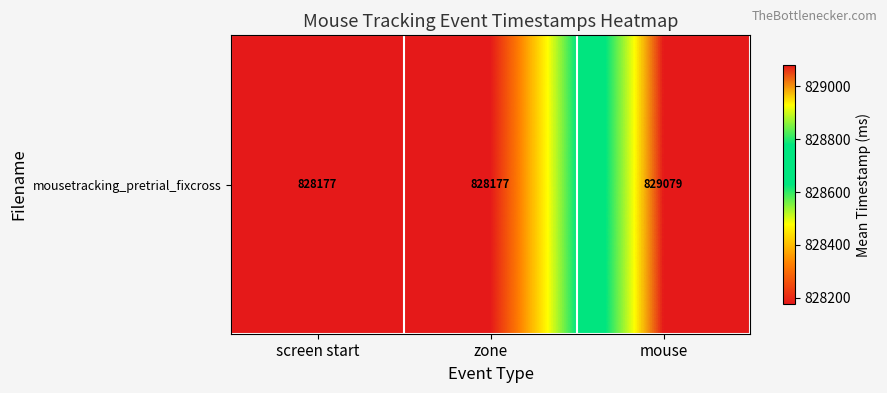

Reading right to left, what are all the values shown in this chart?

829079.5	828177.3	828177.3